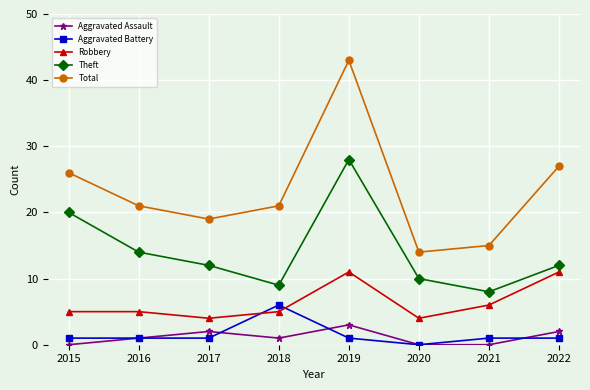

The Robbery series shows 4 at 2017. True or false?

True